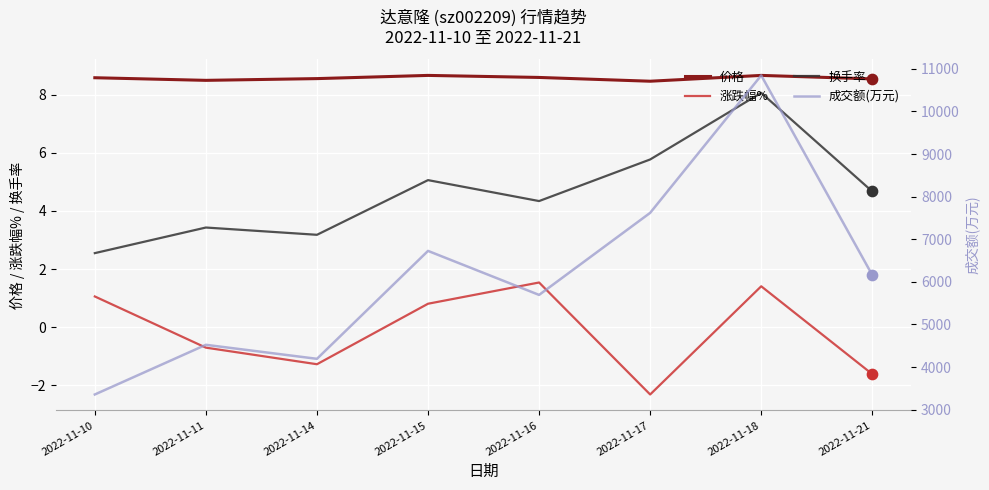

What are all the series names shown in the legend?

价格, 涨跌幅%, 换手率, 成交额(万元)